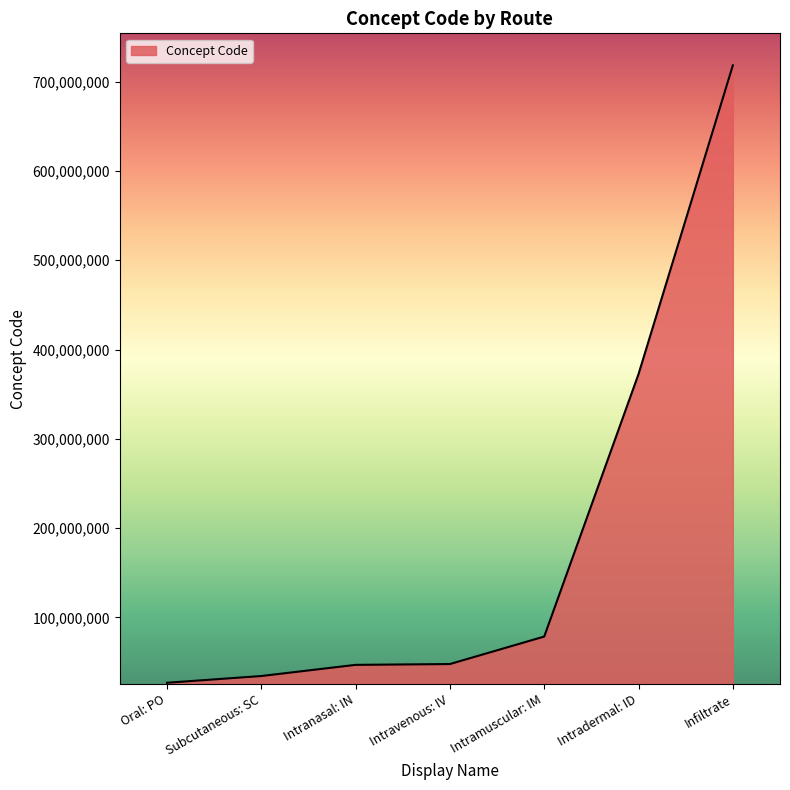

How many series are shown in this chart?

1